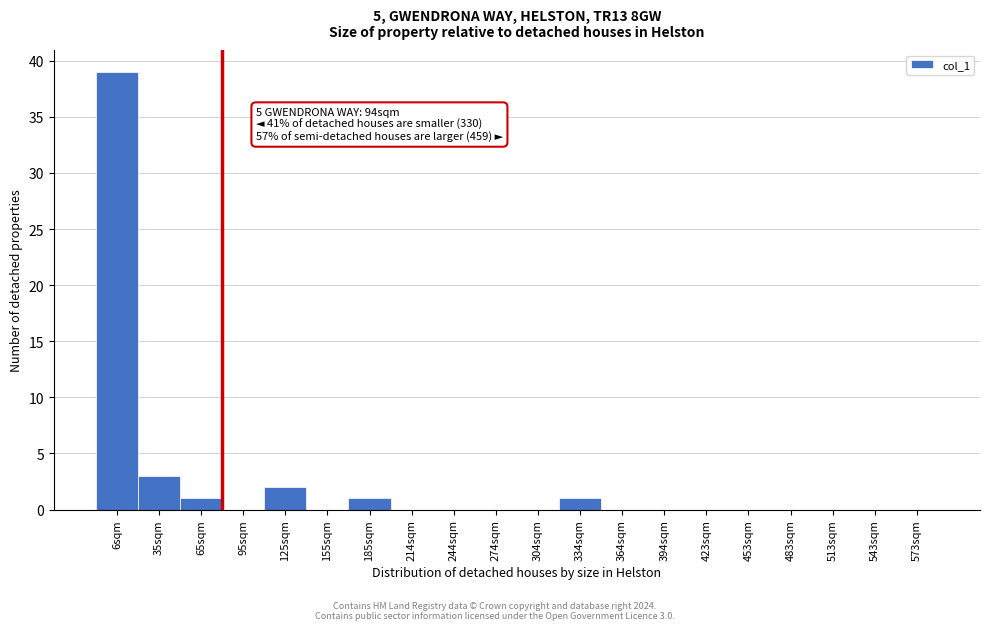

Reading left to right, list all the values displayed in this chart.

6sqm=39	35sqm=3	65sqm=1	95sqm=0	125sqm=2	155sqm=0	185sqm=1	214sqm=0	244sqm=0	274sqm=0	304sqm=0	334sqm=1	364sqm=0	394sqm=0	423sqm=0	453sqm=0	483sqm=0	513sqm=0	543sqm=0	573sqm=0